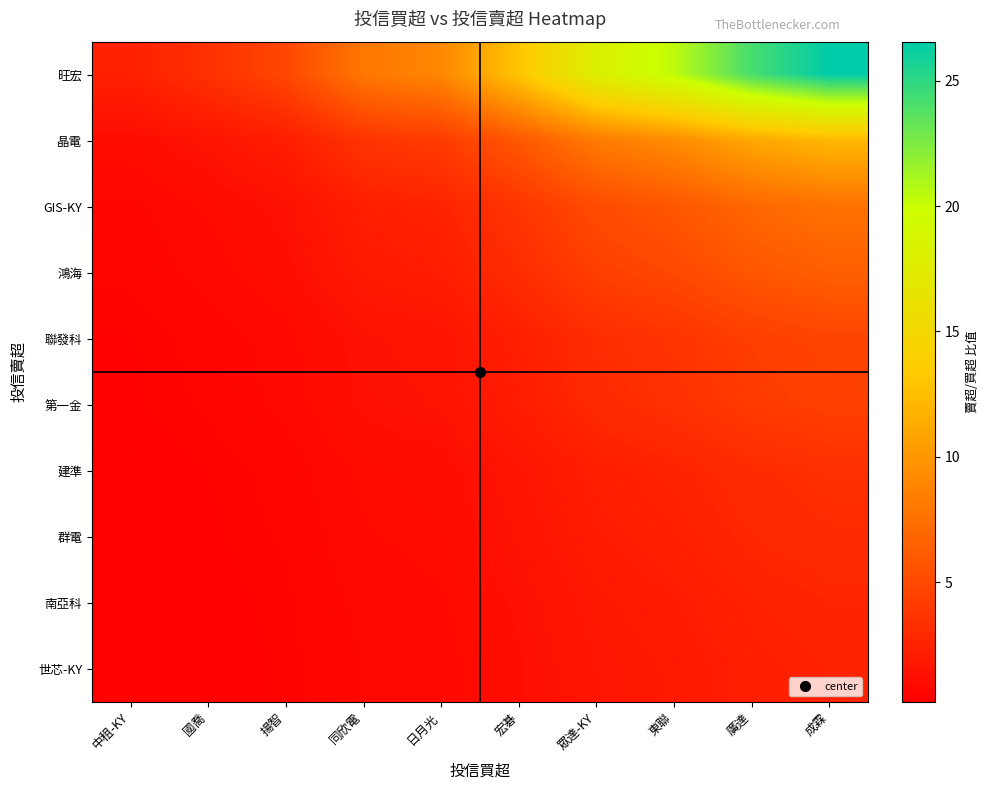

What is the spread (max minus min) of values at 同欣電?

7.2